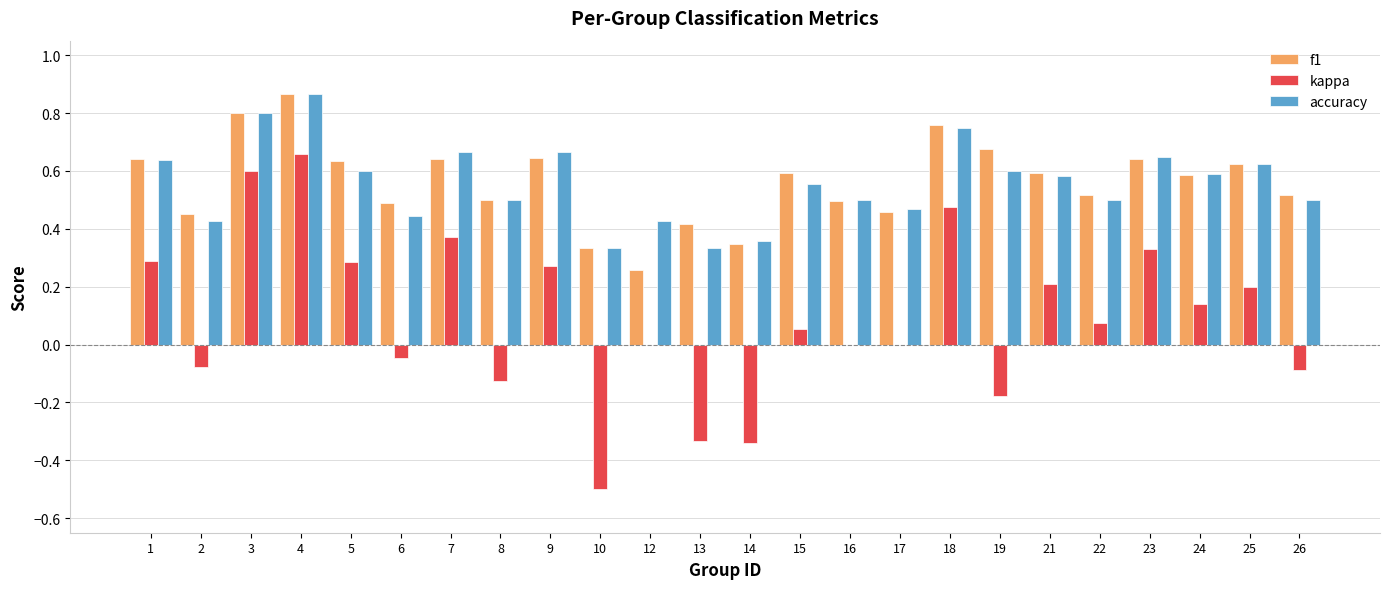

How many groups of bars are there?

24